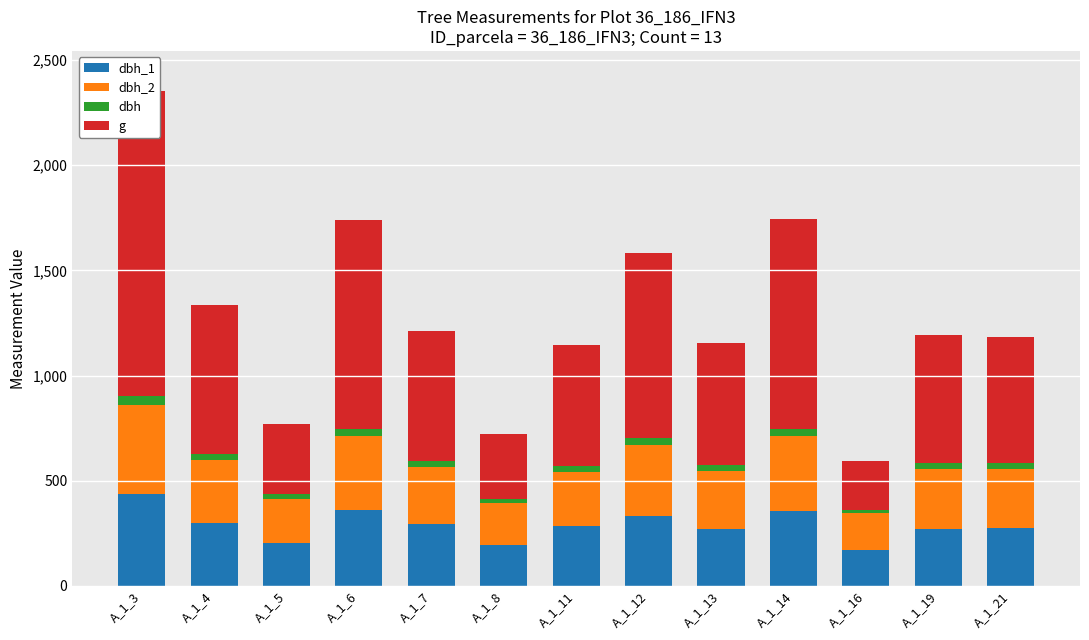

What is the value of the dbh_1 bar at the 3rd from the left?

202.0